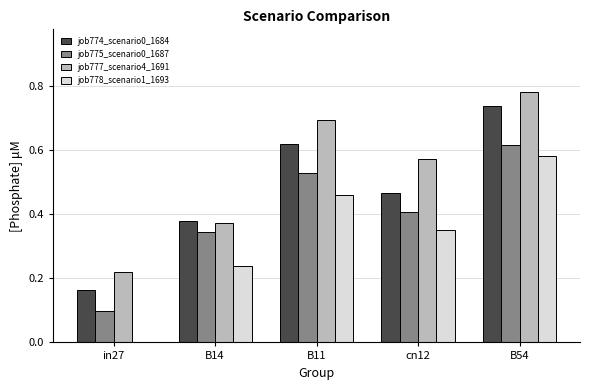

The job778_scenario1_1693 series shows 0.3 at B11. True or false?

False